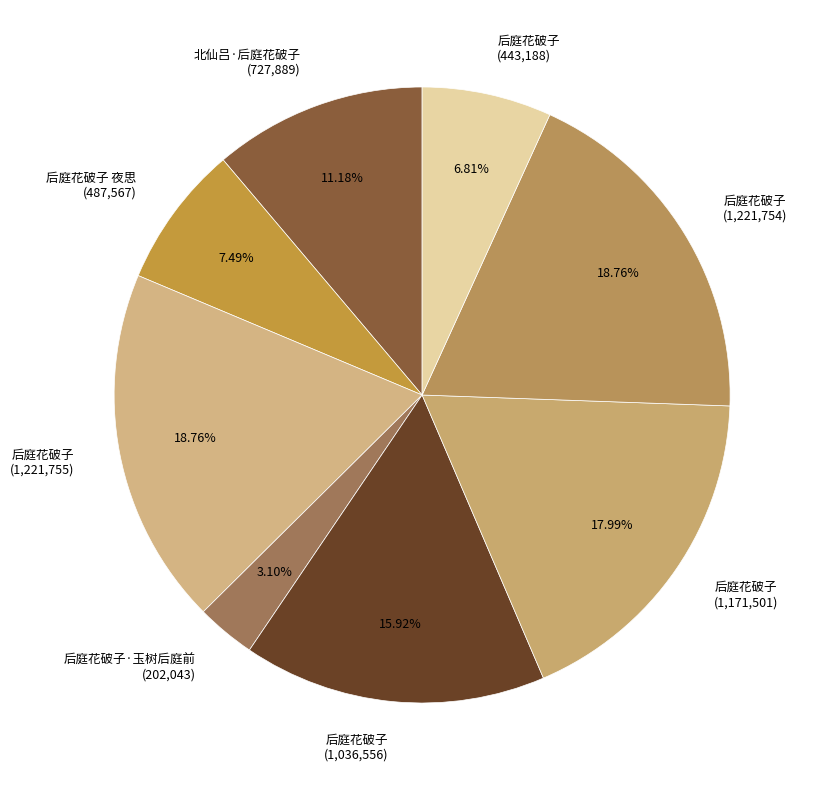

Combined, do 后庭花破子 (1,221,755) and 后庭花破子 夜思 (487,567) account for over 50%?

No